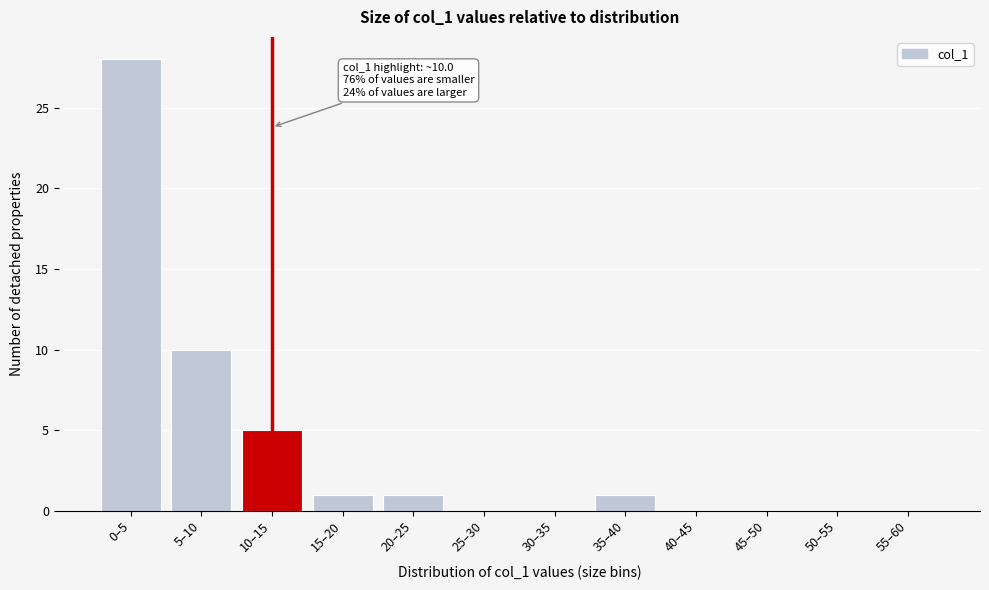

Reading left to right, what are all the values shown in this chart?

0–5=28	5–10=10	10–15=5	15–20=1	20–25=1	25–30=0	30–35=0	35–40=1	40–45=0	45–50=0	50–55=0	55–60=0